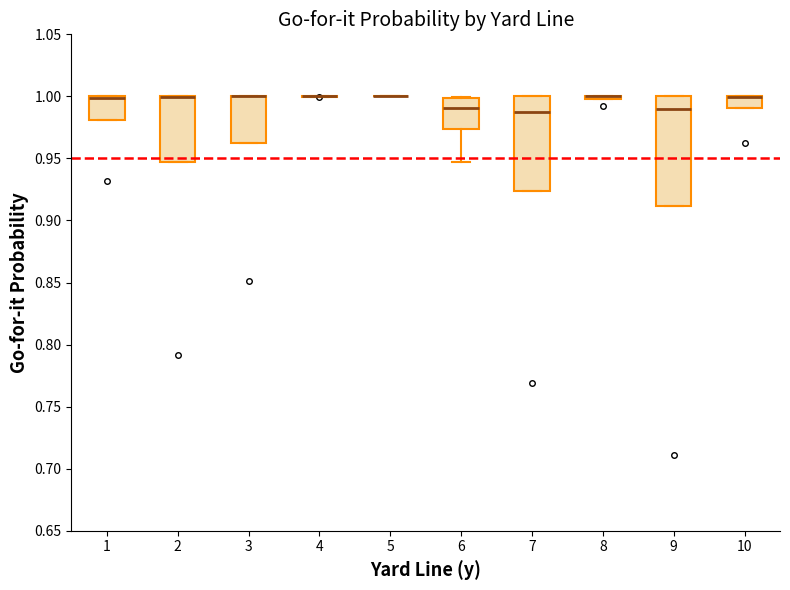

Comparing the boxes themselves (not the whiskers), which one is the tallest?

9